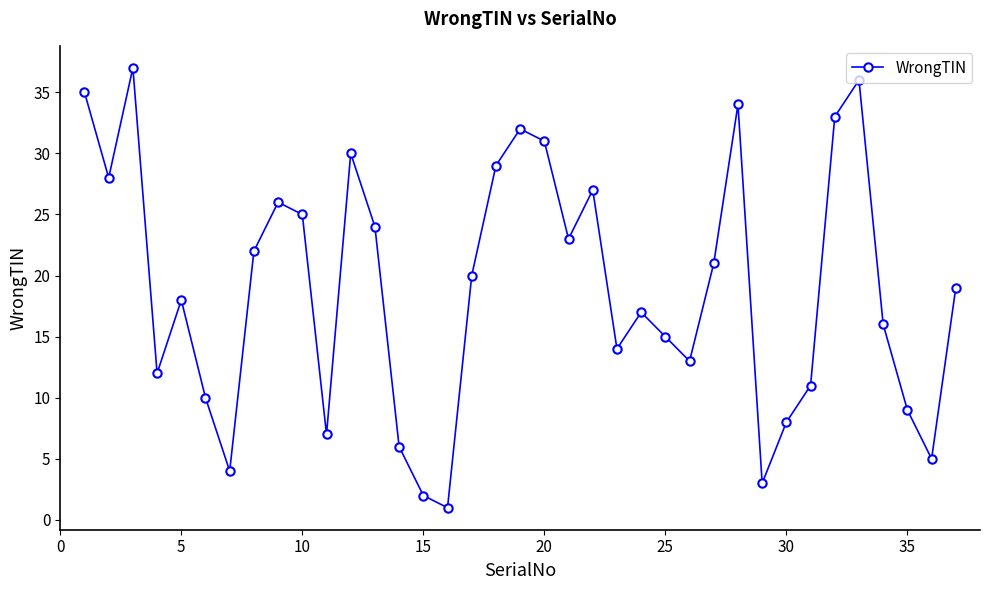

What is the difference between the maximum and minimum values?

36